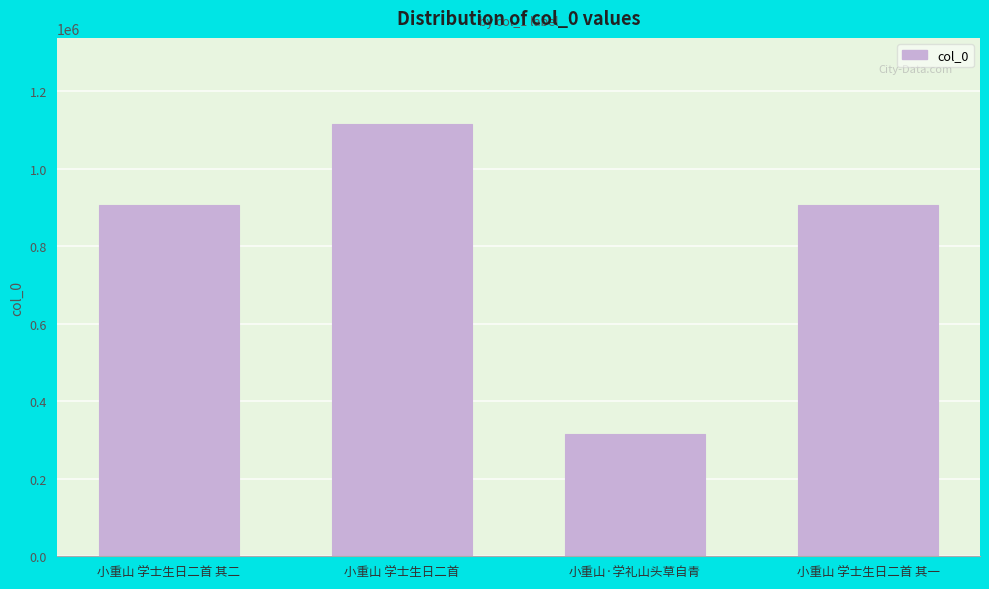

Which label corresponds to the largest value in the chart?

小重山 学士生日二首